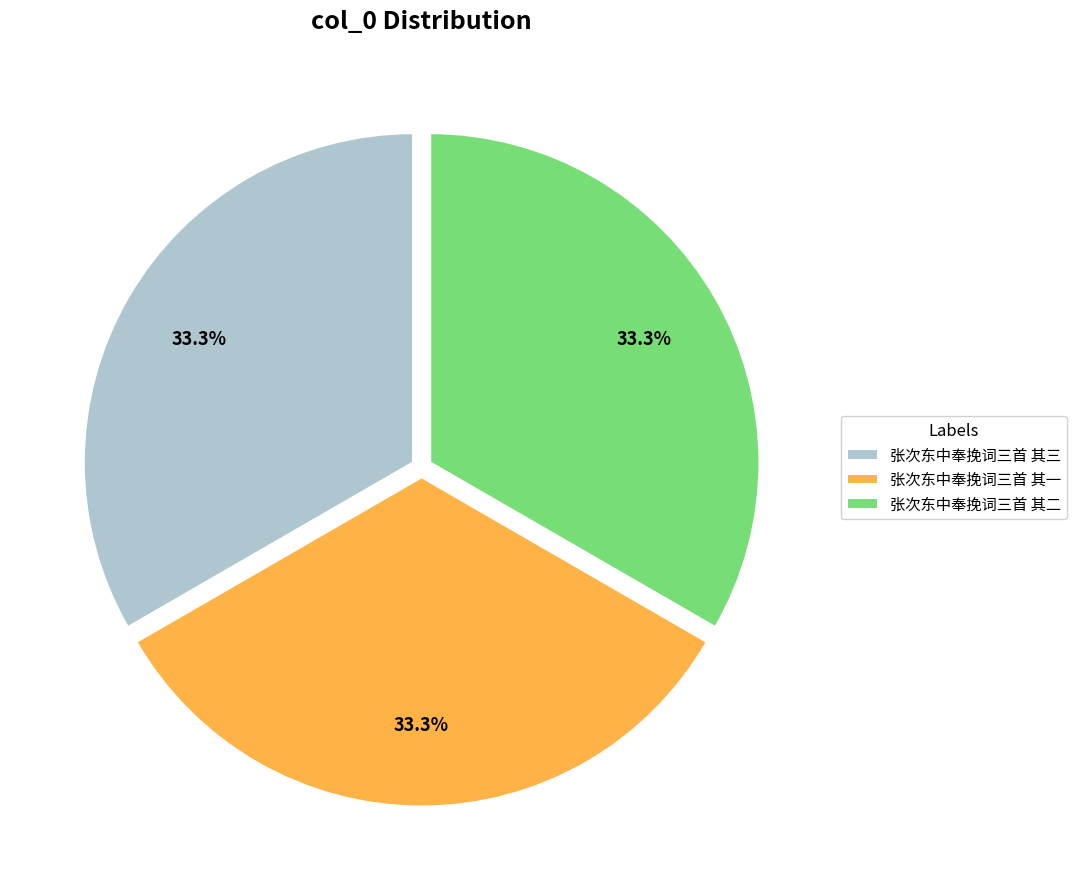

To the nearest percent, what portion does 张次东中奉挽词三首 其二 represent?

33%